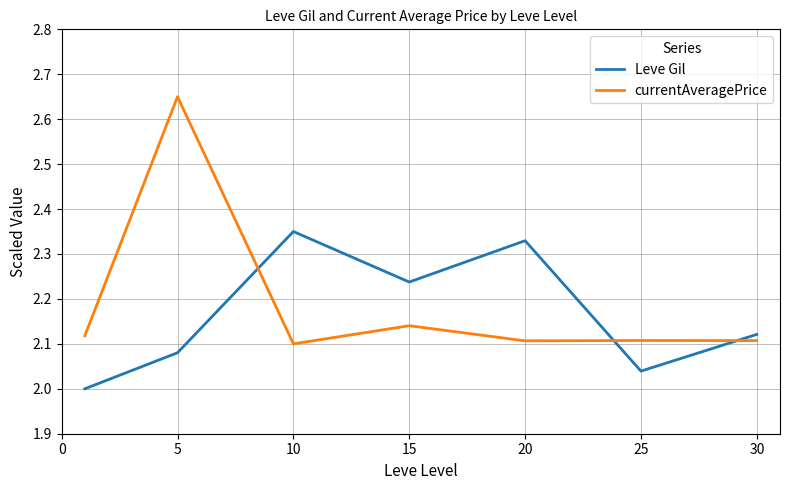

True or false: Leve Gil has more than 2 interior local peaks.

False